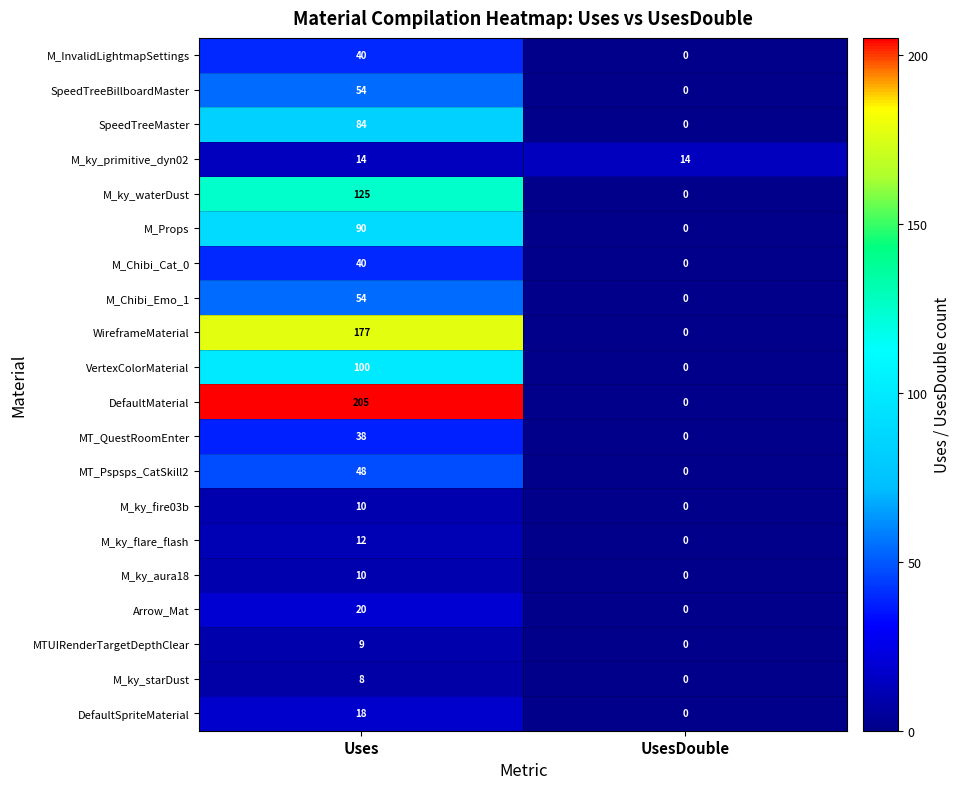

The value of M_Props at Uses is 159. True or false?

False